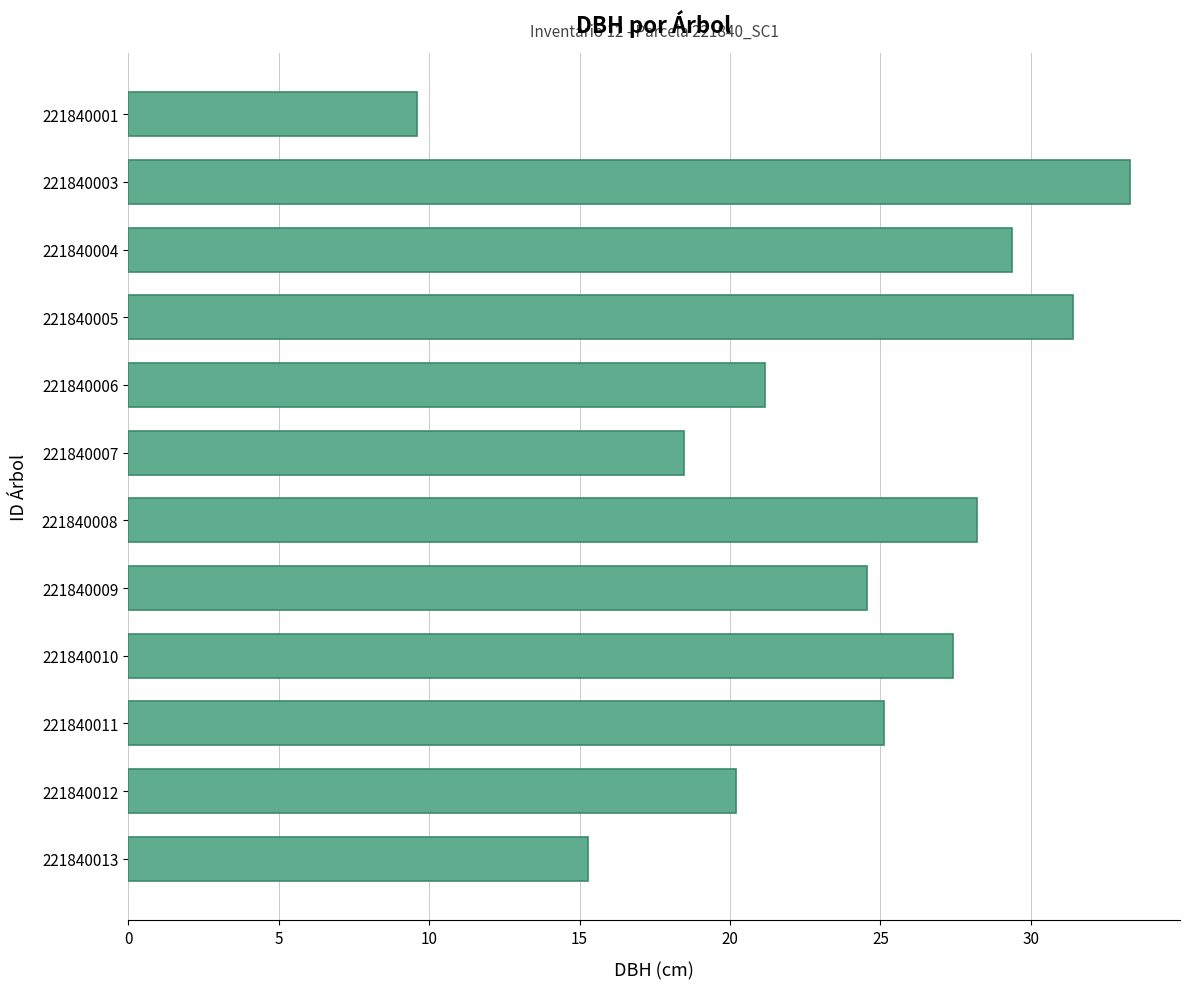

What is the value of the 2nd bar from the top?

33.3